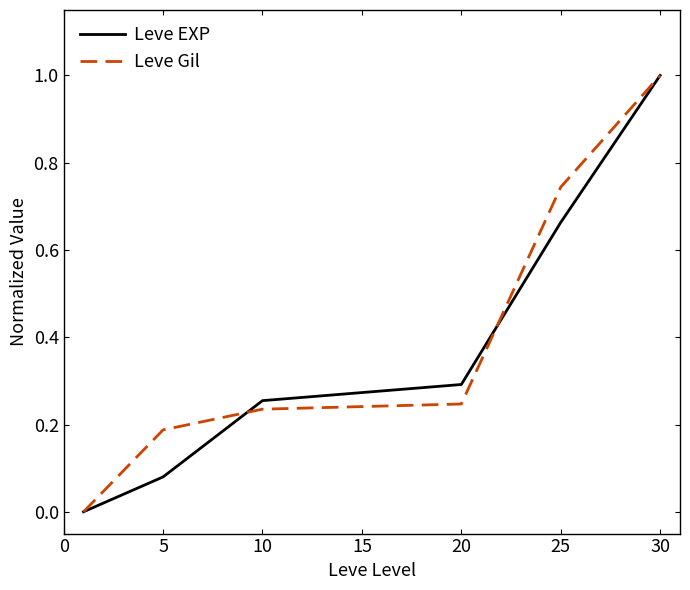

True or false: Leve EXP has more than 0 points higher than both neighbors.

False